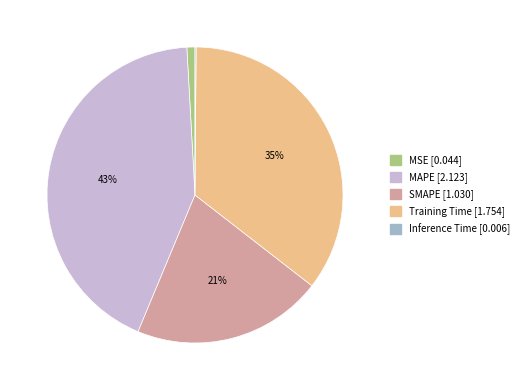

Do SMAPE and Training Time together represent more than half of the pie?

Yes